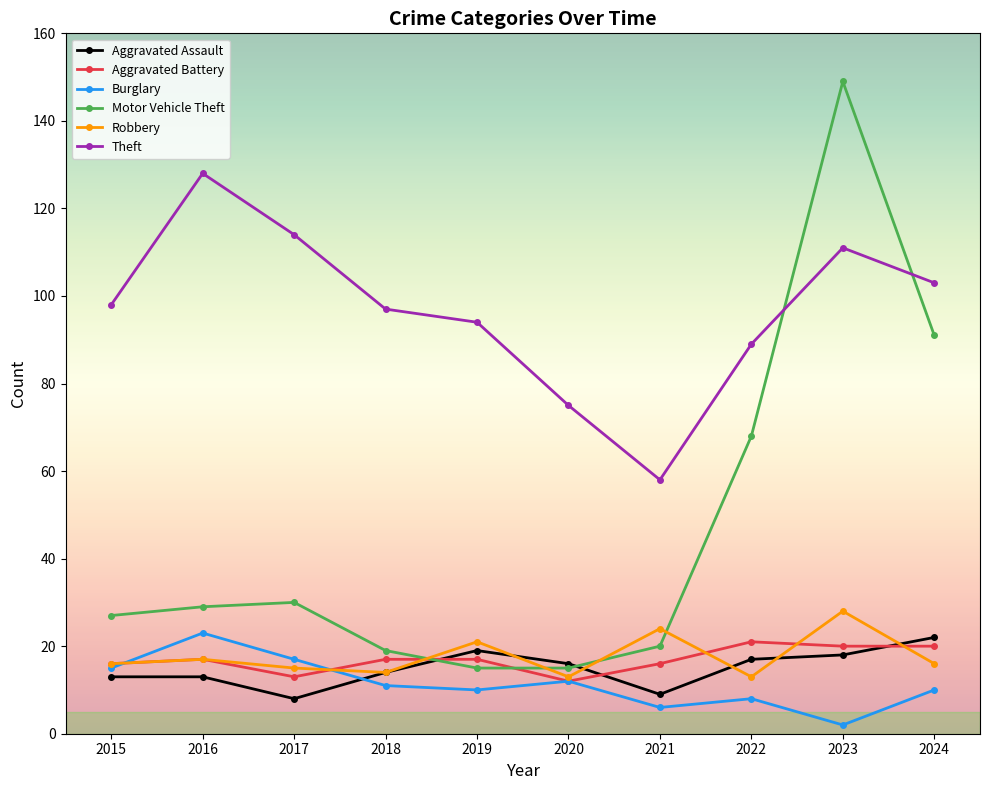

How many times do Motor Vehicle Theft and Aggravated Battery cross each other?

2